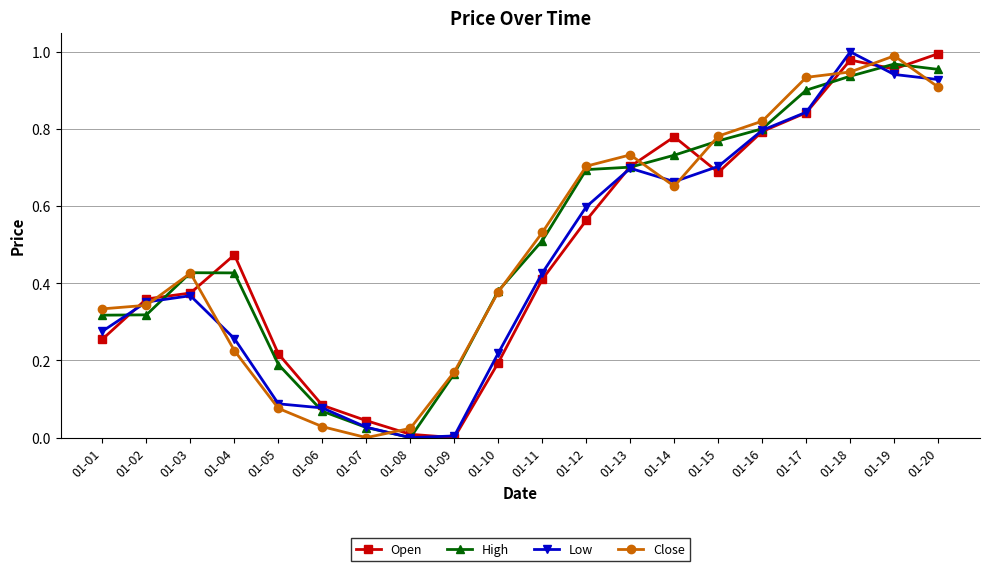

What is the total value across all series at 01-10?

1.2